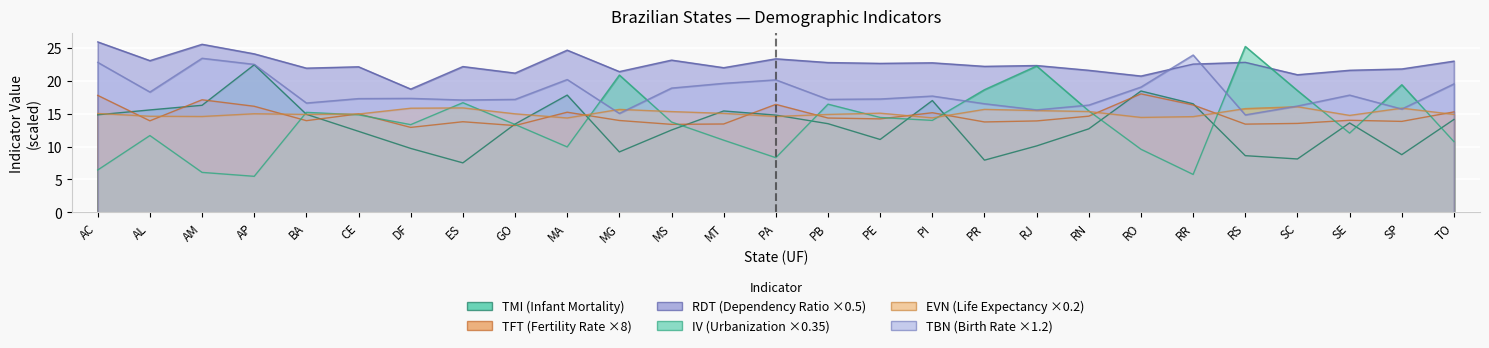

Between which two adjacent categories do IV and RDT first intersect?

RR and RS